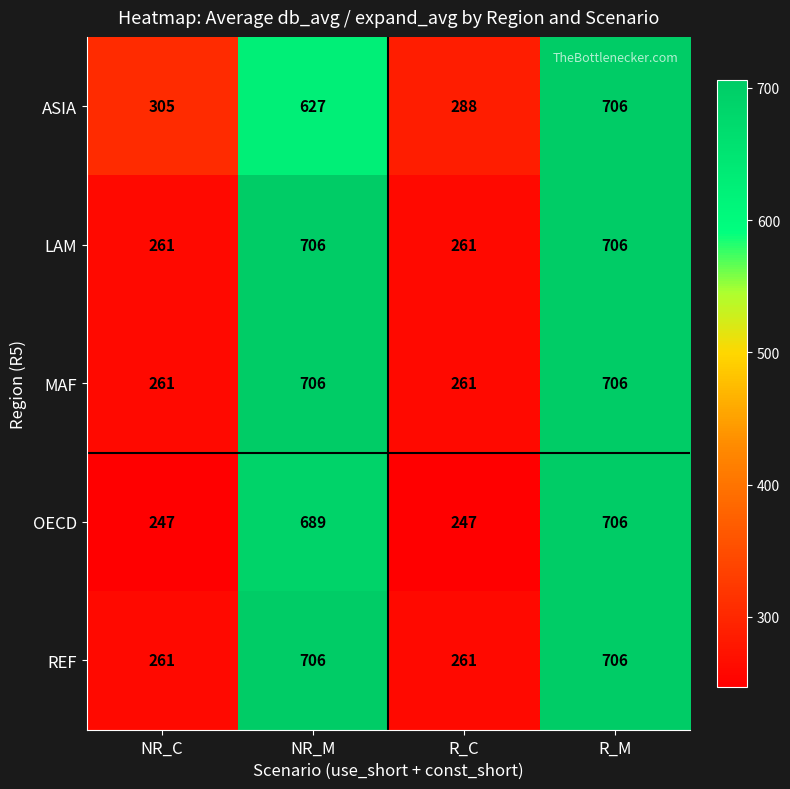

The OECD series shows 111 at NR_C. True or false?

False